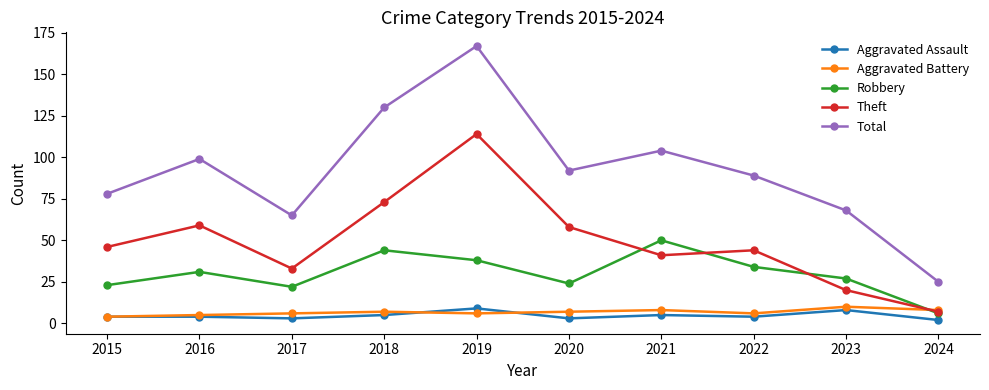

How many data points in Total are less than 92?

5